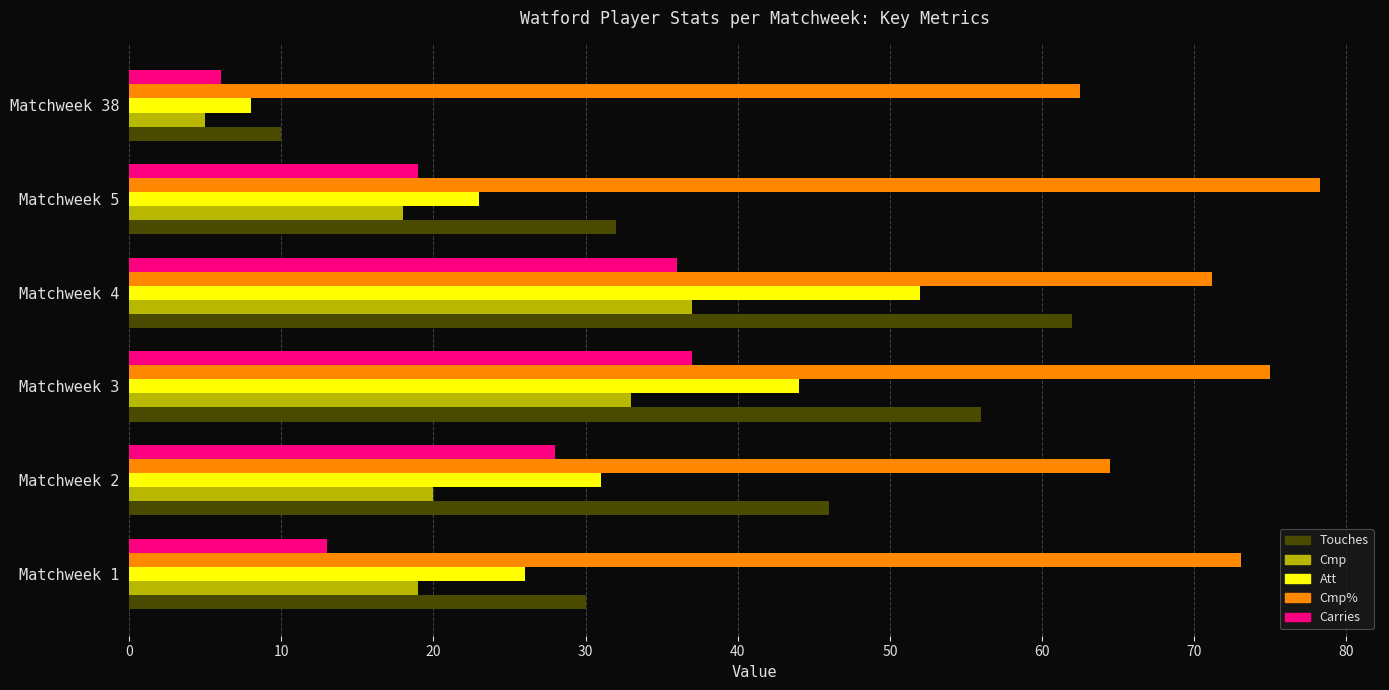

How many data points in Carries are less than 28?

3